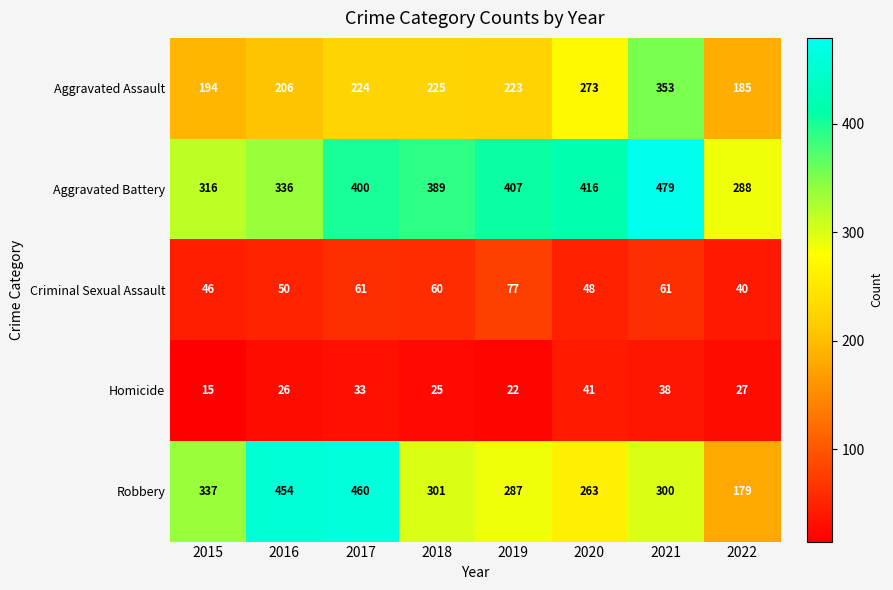

What is the difference between the highest and lowest values at 2022?

261